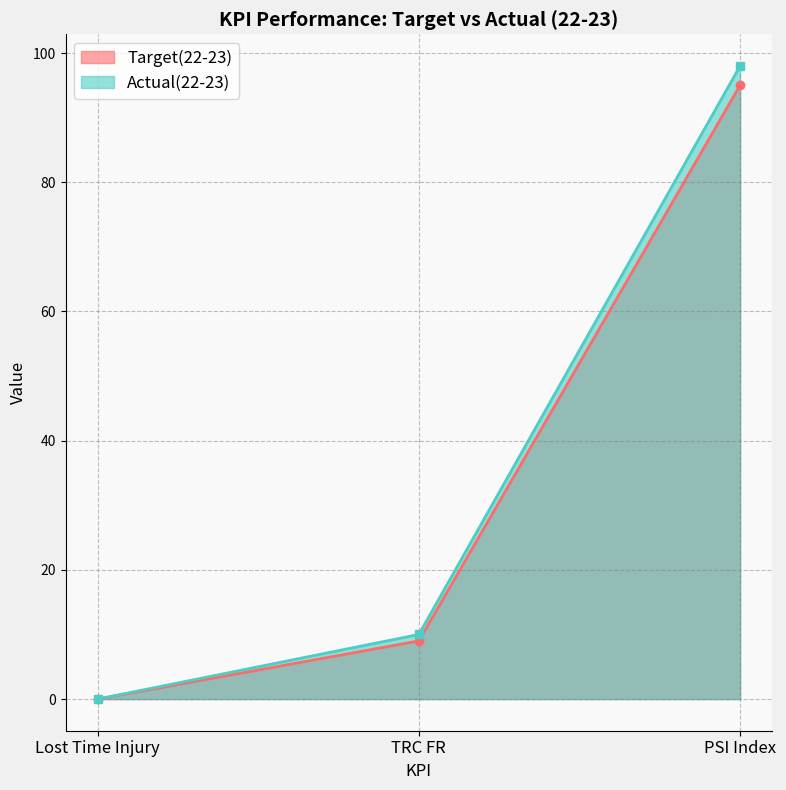

Rank the series by their maximum value, from highest to lowest.

Actual(22-23), Target(22-23)